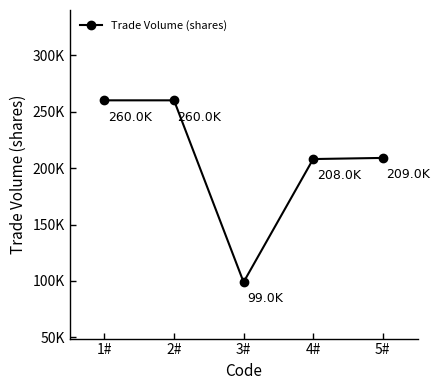

What is the ratio of the value at 1# to the value at 4#?

1.2